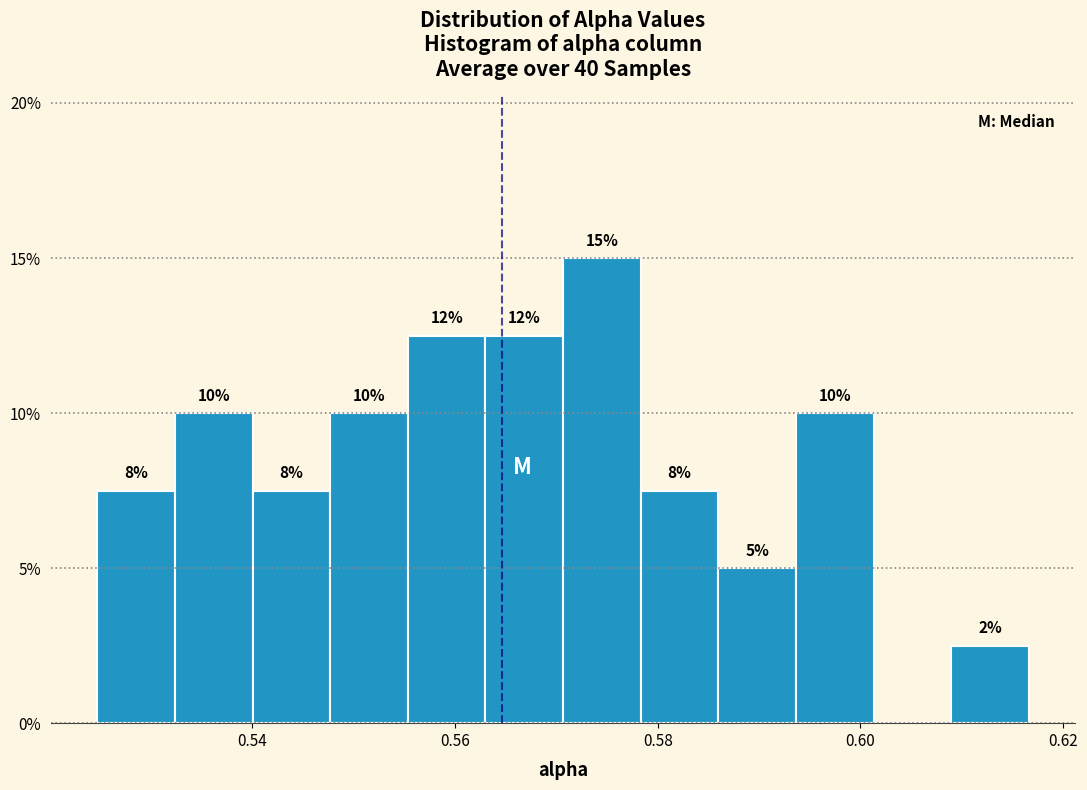

Around what value on the x-axis is the tallest bar? Give the approximate position of its centre, as read against the axis.

0.574